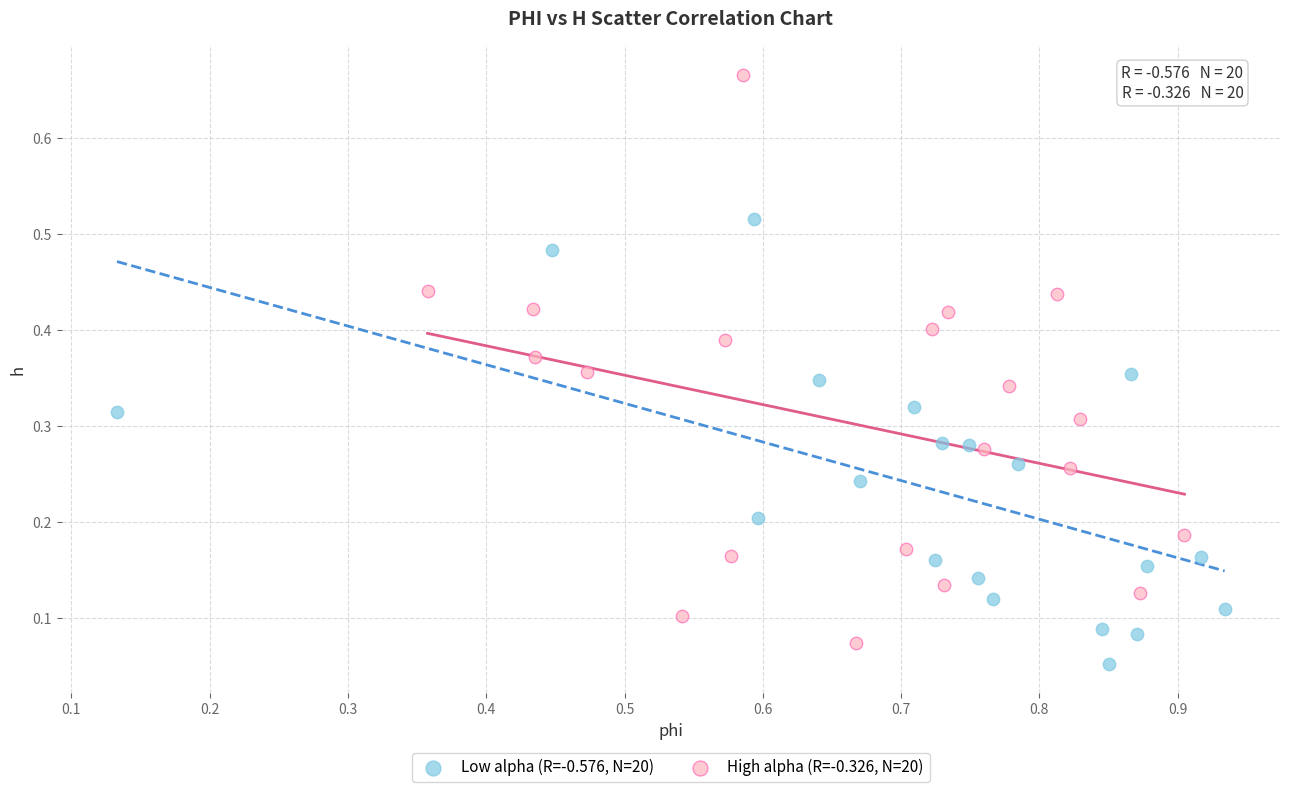

Which series has the widest spread of Y values?

High alpha (R=-0.326, N=20)